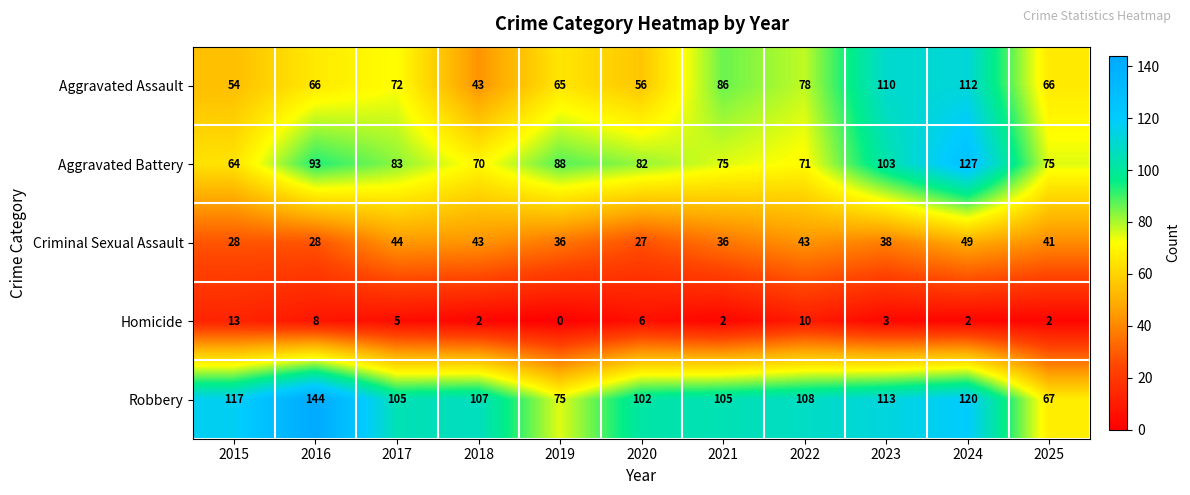

Is the value of Criminal Sexual Assault at 2025 greater than the value of Robbery at 2018?

No